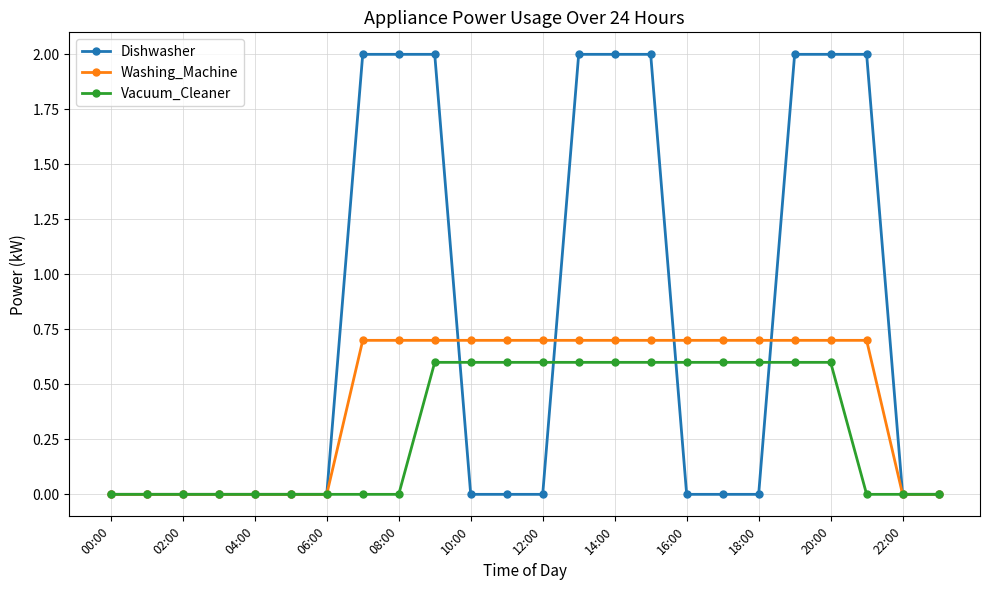

What is the maximum value for Vacuum_Cleaner?

0.6